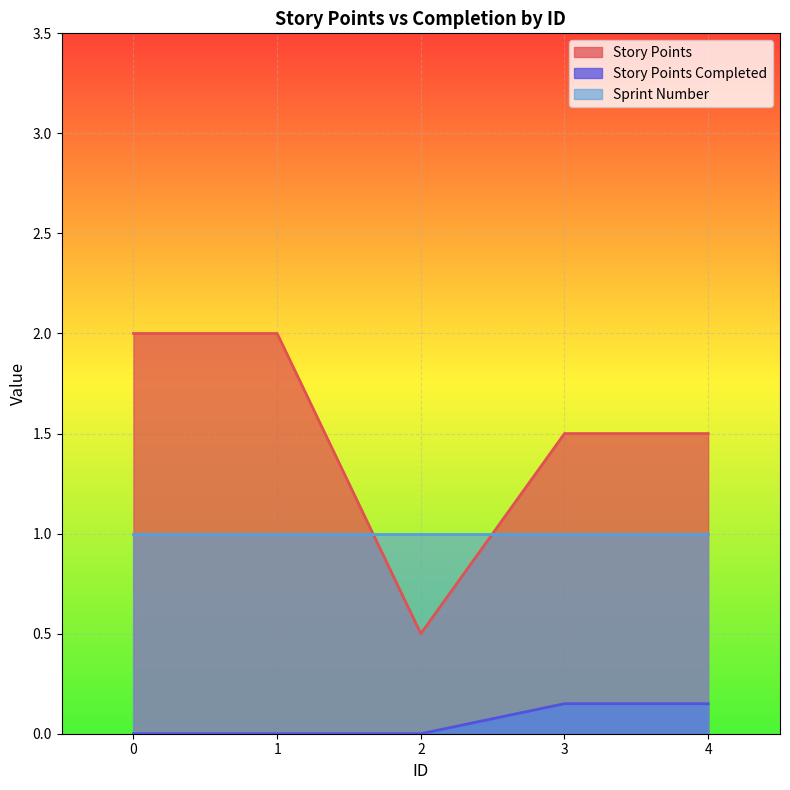

Which series has the widest spread of values?

Story Points